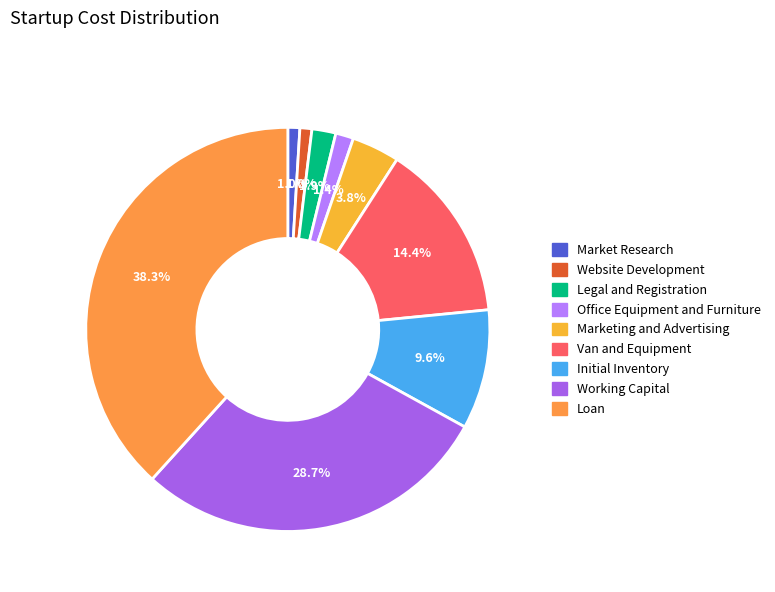

Is there any slice that represents more than half of the pie?

No